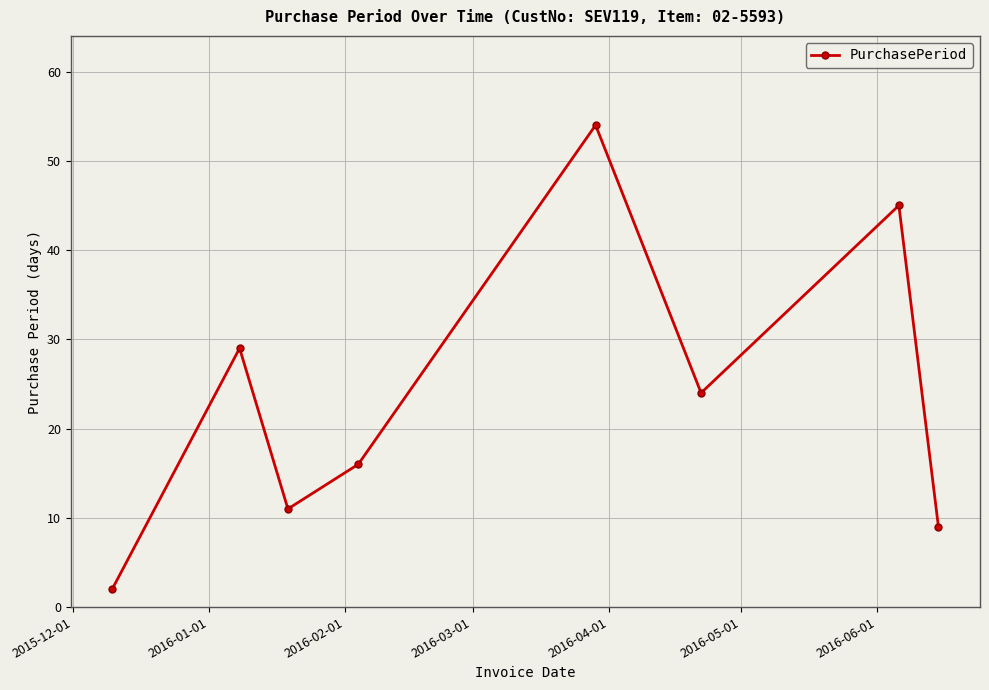

What is the sum of all values?

190